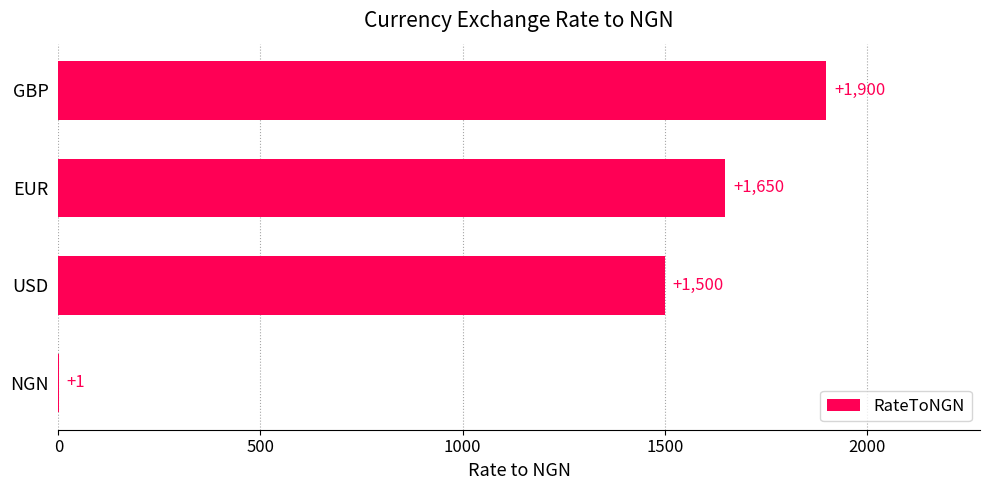

The chart shows a value of 3236 at GBP. True or false?

False